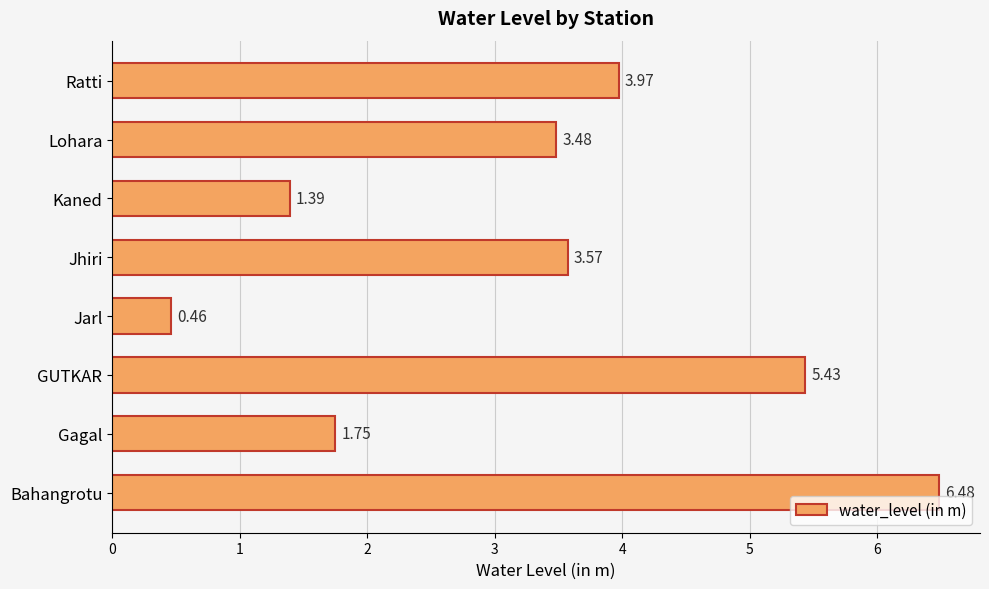

List the labels in order of value, smallest first.

Jarl, Kaned, Gagal, Lohara, Jhiri, Ratti, GUTKAR, Bahangrotu